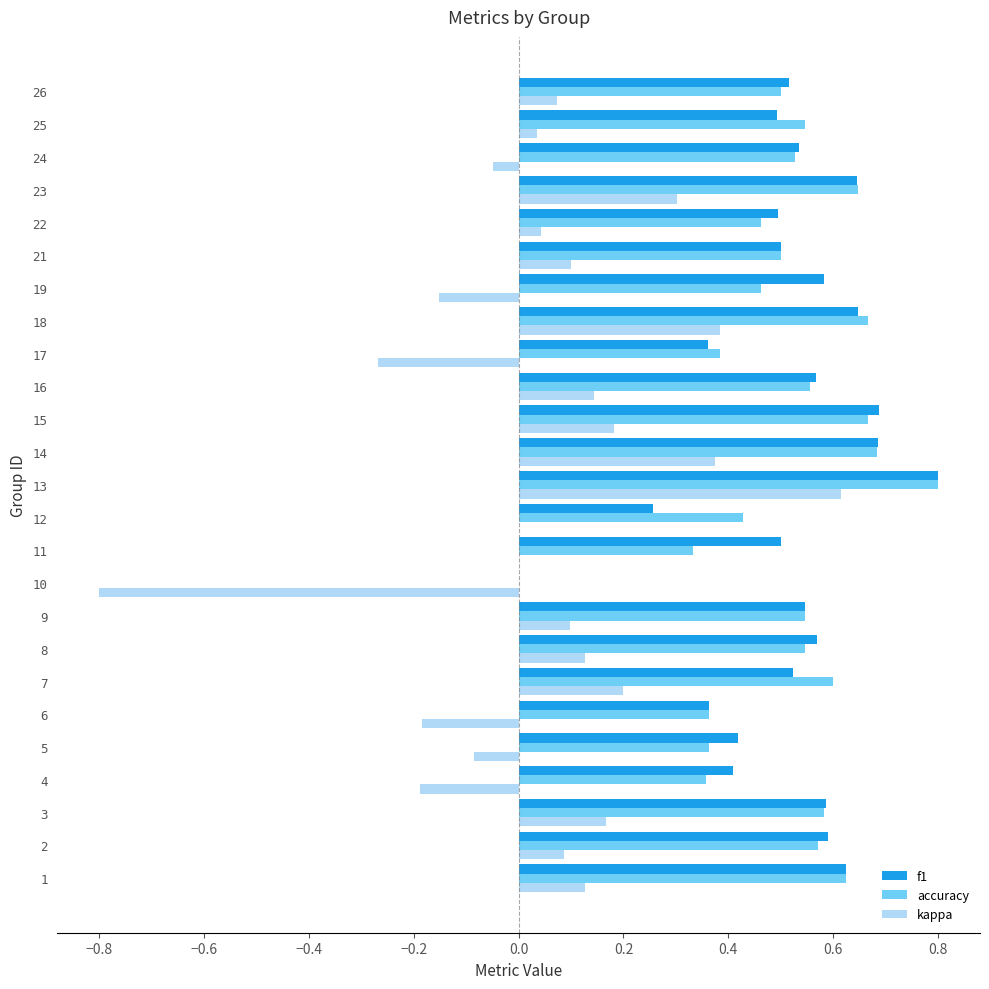

What is the sum of all f1 values?

12.9